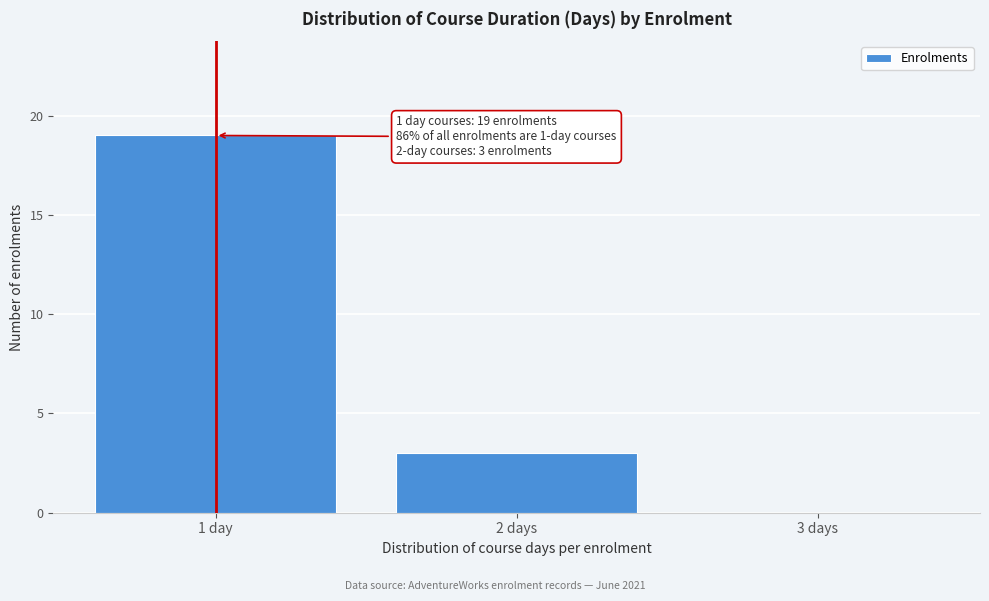

Reading right to left, extract all data points from this chart.

3 days=0	2 days=3	1 day=19